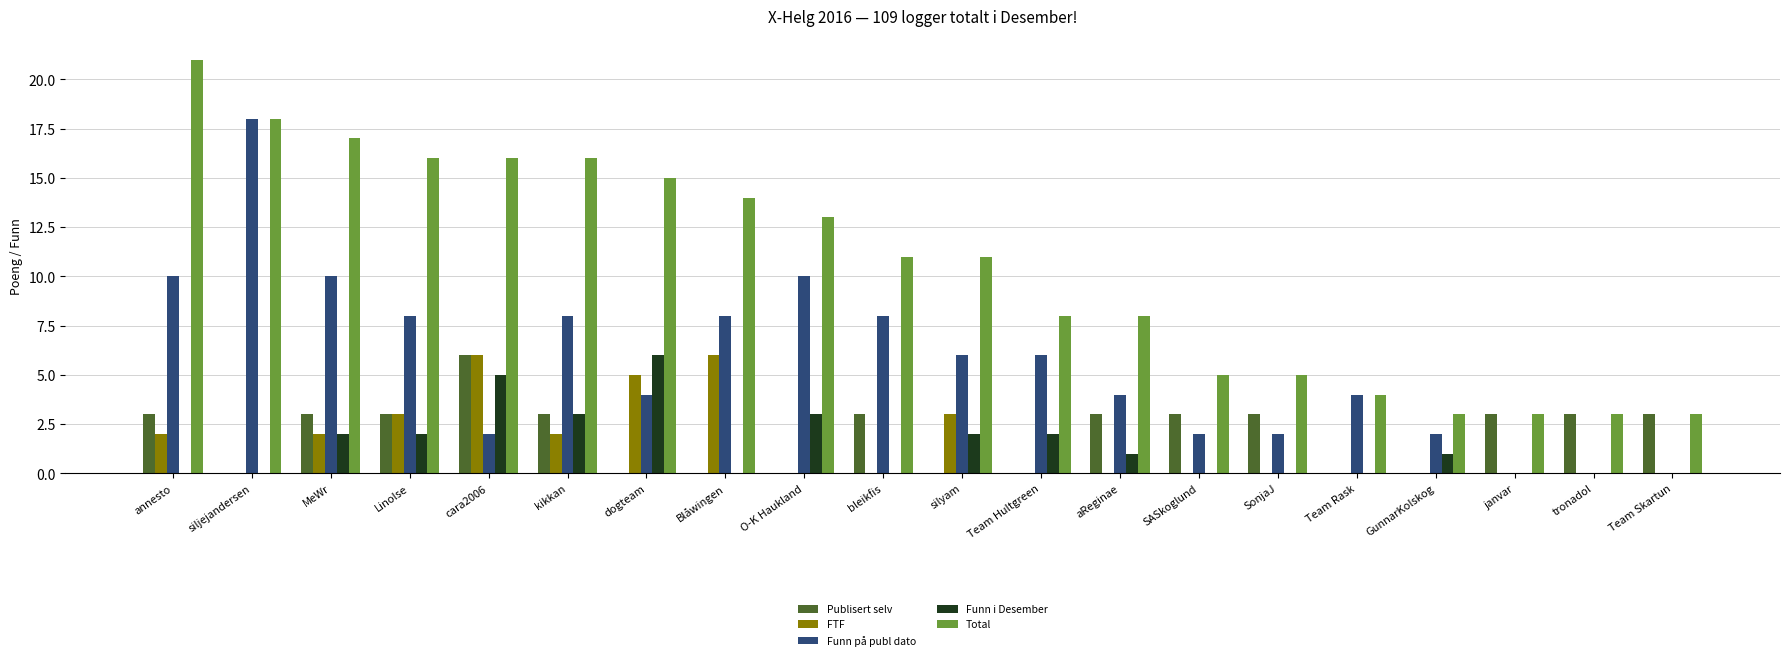

Count the number of data series in this chart.

5